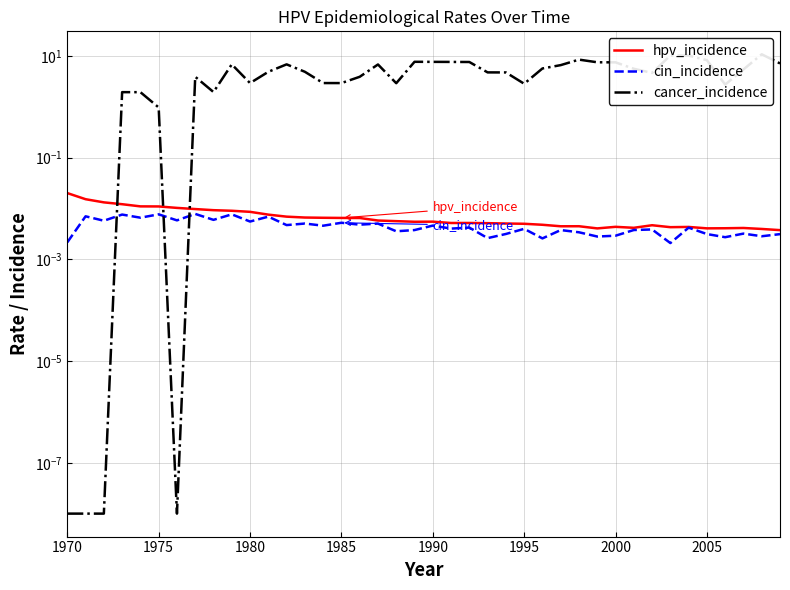

Does the chart display data point markers on the line(s)?

No